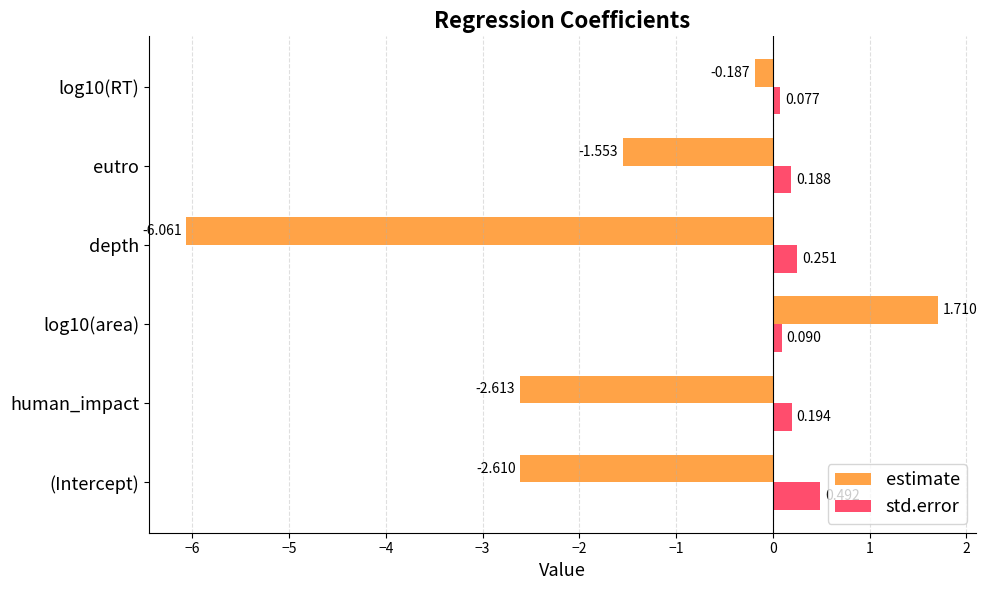

Which series has the largest range (max minus min)?

estimate